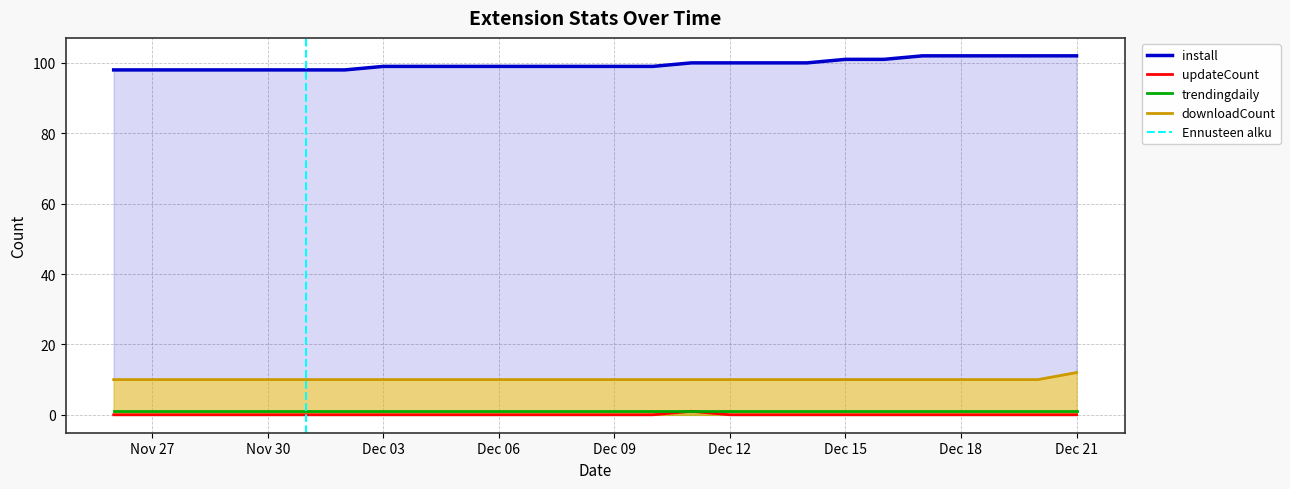

At which label does downloadCount reach its minimum?

2024-11-26